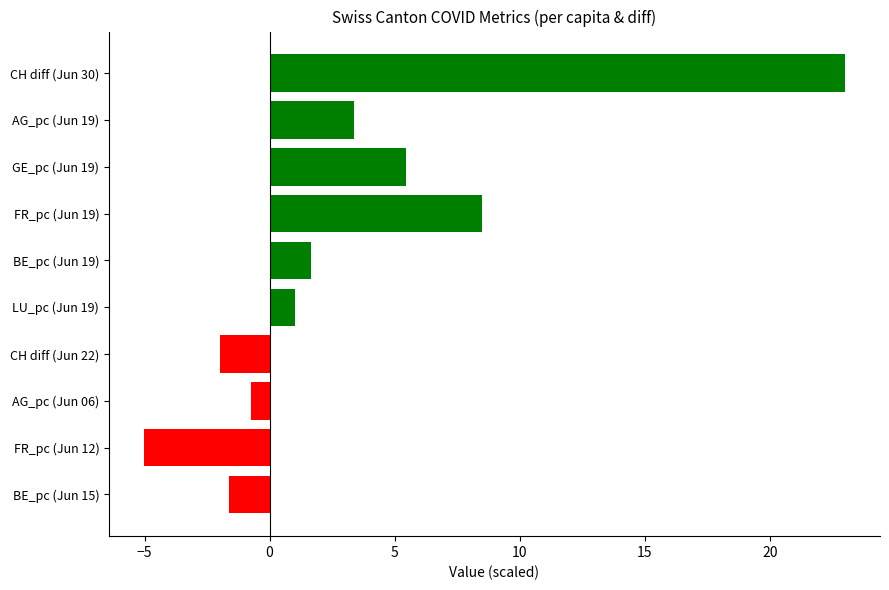

What is the value of the 4th bar from the top?

8.5